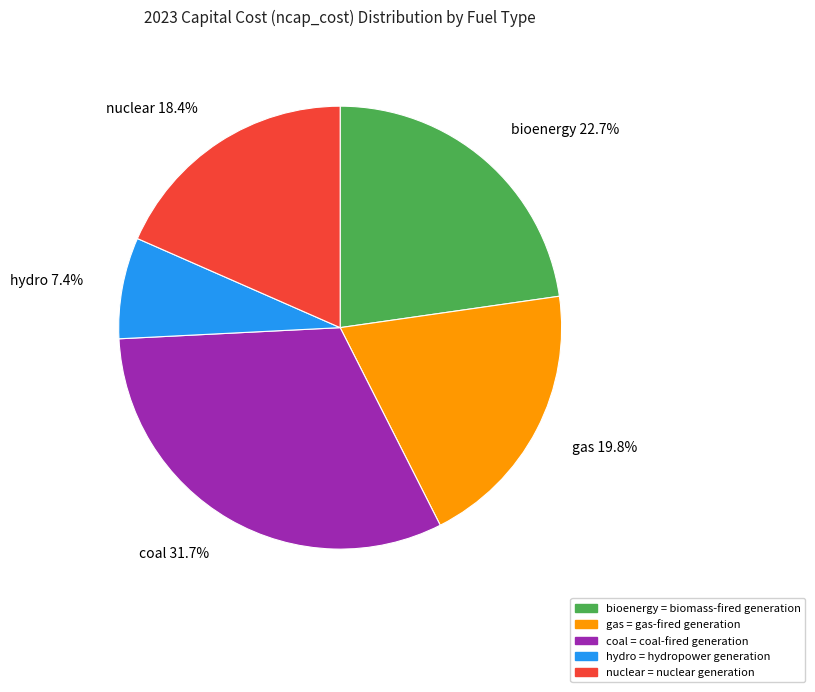

Which category has the biggest portion of the pie?

coal